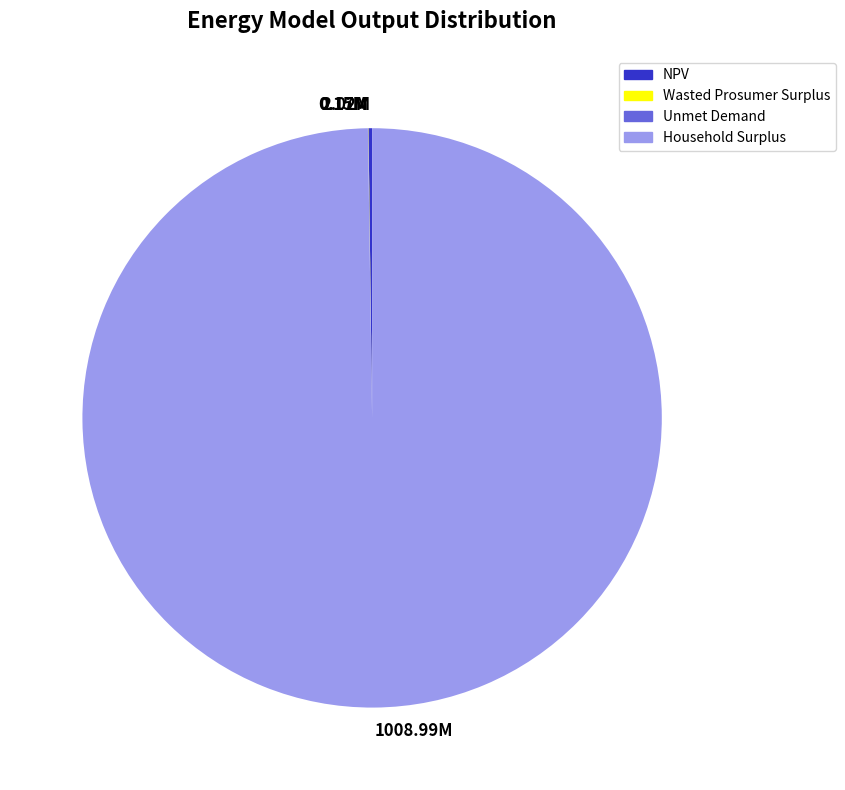

Which category accounts for the majority?

1008.99M